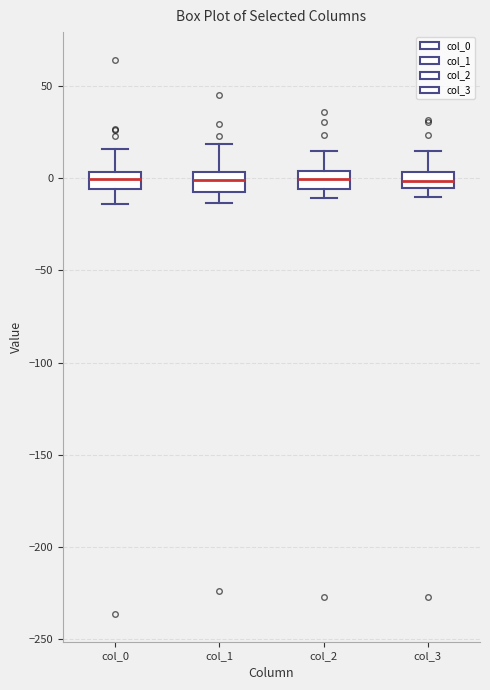

Reading left to right, read every box against the y-axis: the position of its median line, the range the box covers, and the ends of its whiskers. The values are not printed on the chart, so give them approximately, as read against the axis.

col_0: median 0, box -5 to 5, whiskers -15 to 15
col_1: median 0, box -5 to 5, whiskers -15 to 20
col_2: median 0, box -5 to 5, whiskers -10 to 15
col_3: median 0, box -5 to 5, whiskers -10 to 15